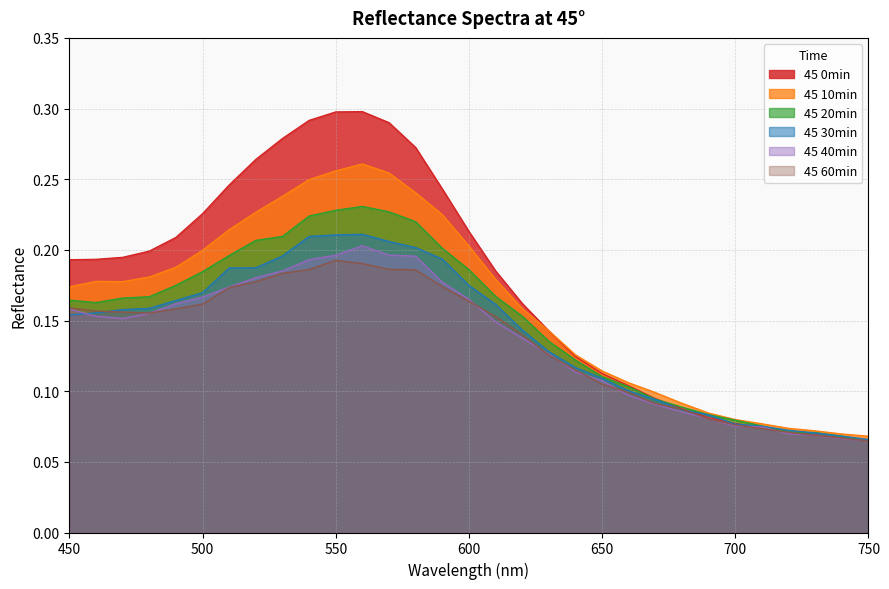

Where is 45 20min nearest to the value 0?

750